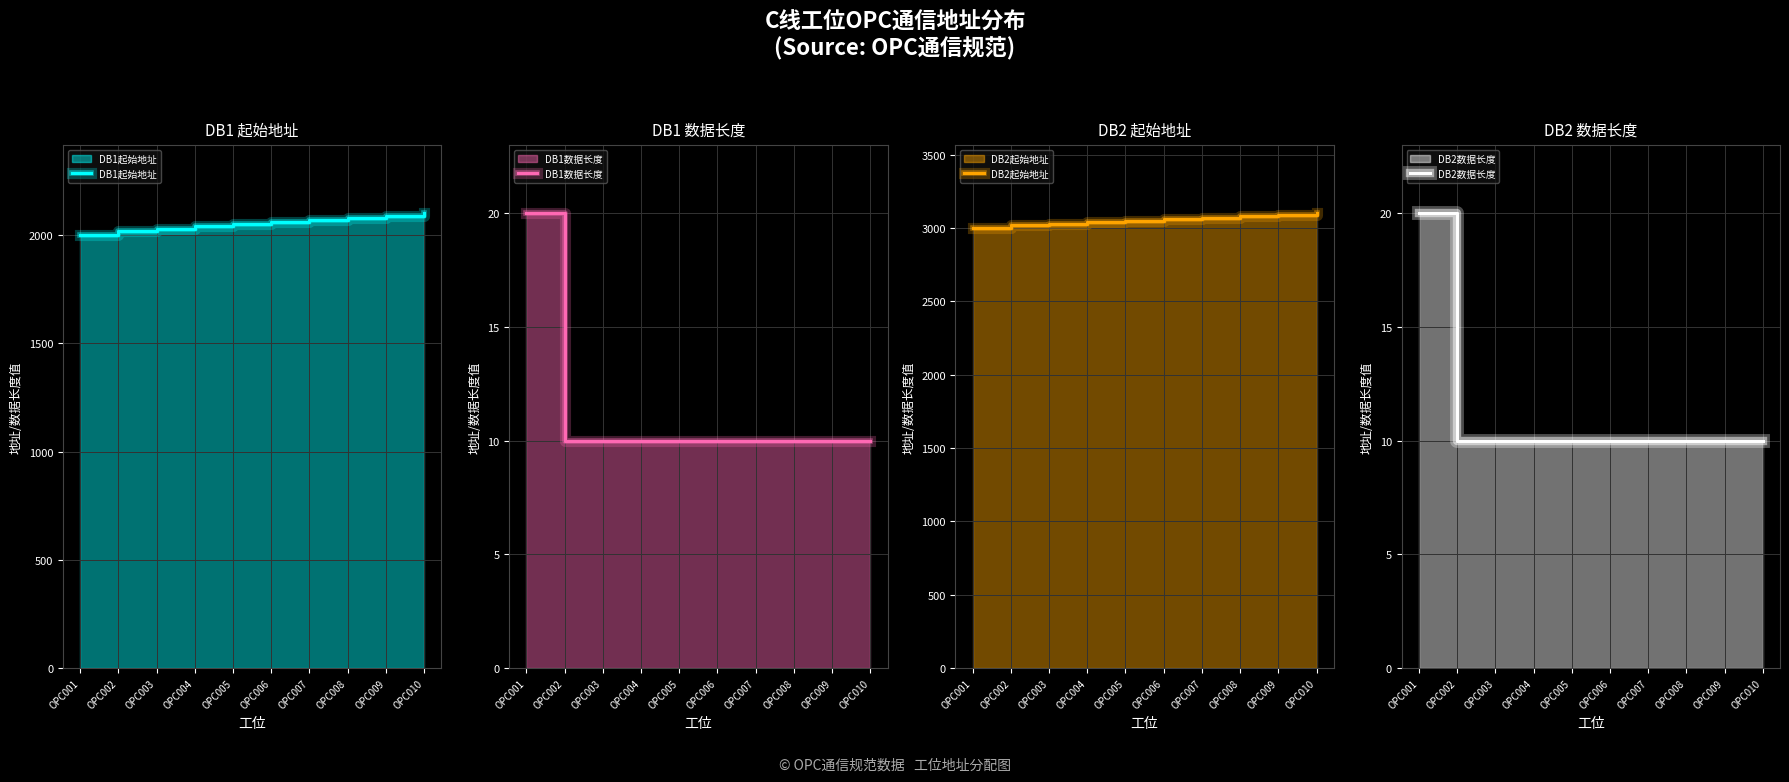

Reading left to right, extract all data points from this chart.

DB1起始地址: 2000	2020	2030	2040	2050	2060	2070	2080	2090	2100
DB1数据长度: 20	10	10	10	10	10	10	10	10	10
DB2起始地址: 3000	3020	3030	3040	3050	3060	3070	3080	3090	3100
DB2数据长度: 20	10	10	10	10	10	10	10	10	10